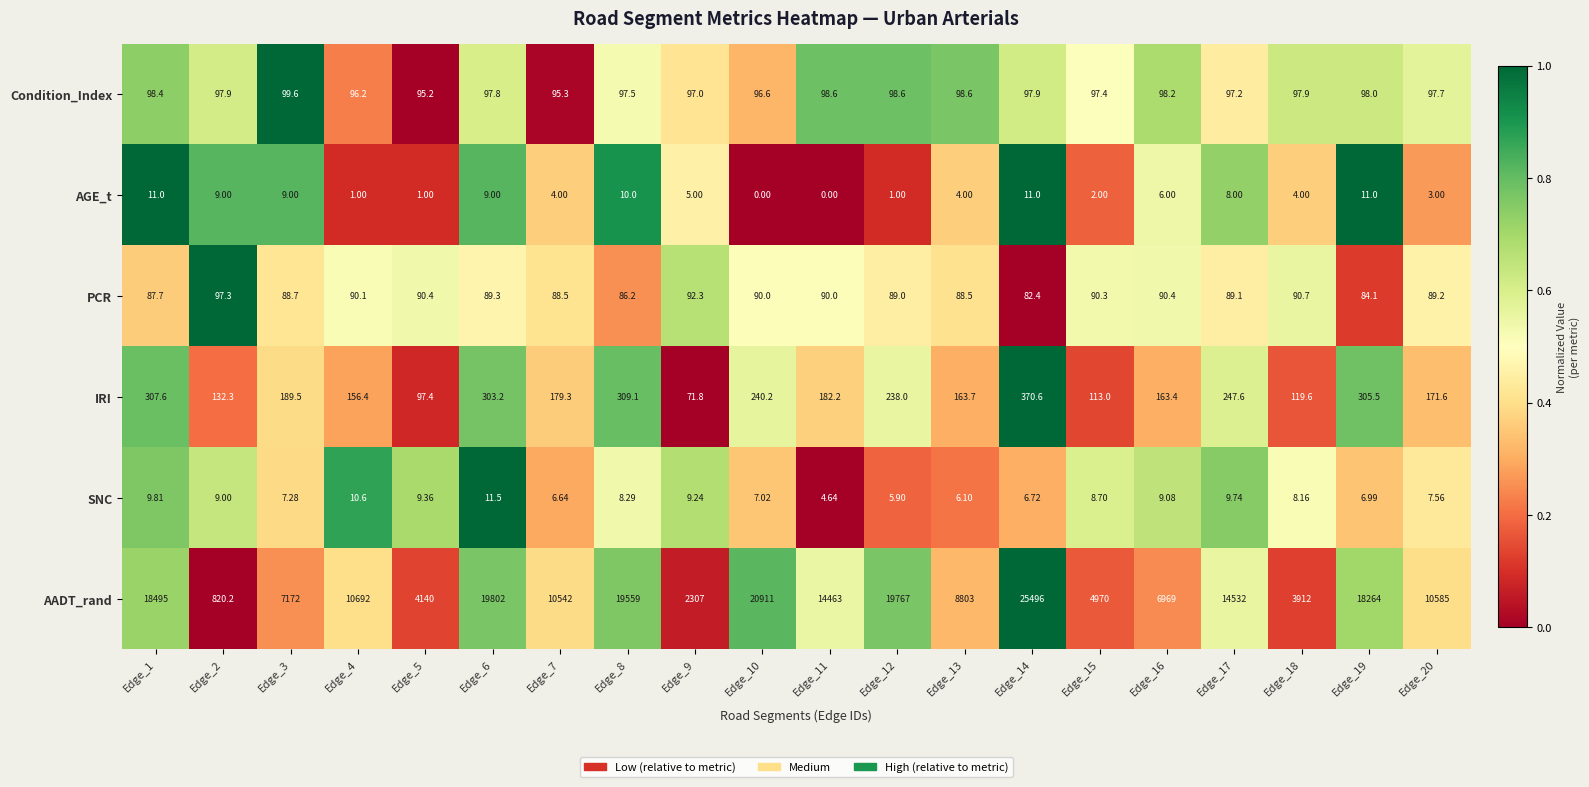

Which series has the largest total across all categories?

AADT_rand